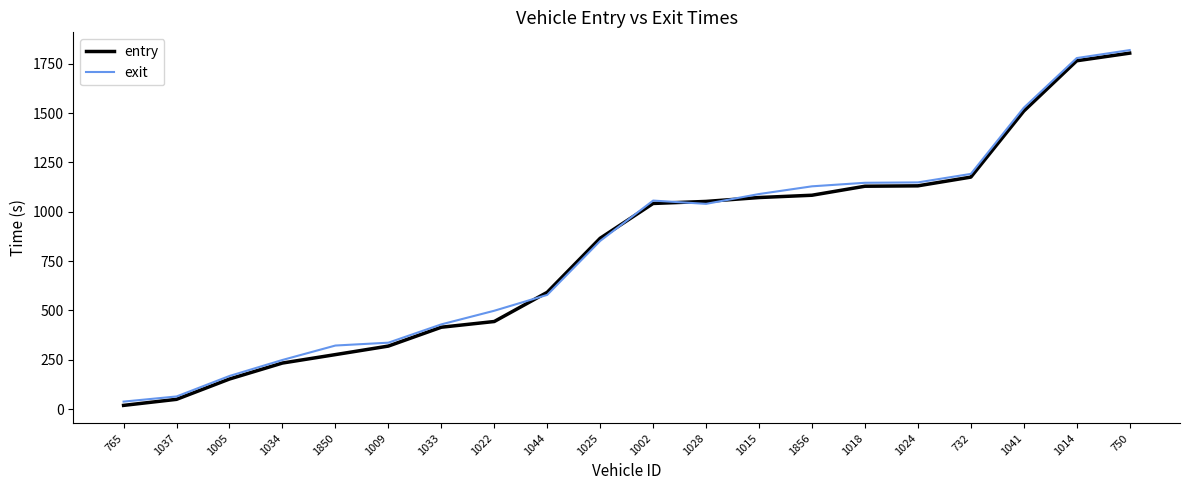

How many lines are shown in the chart?

2